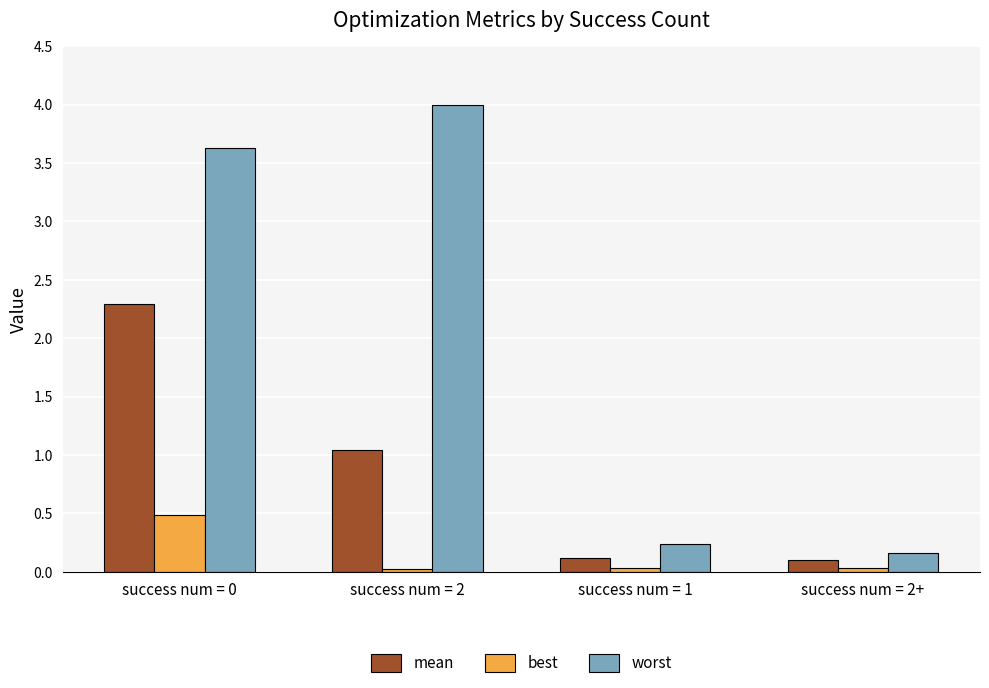

What is the lowest value of the worst series?

0.2